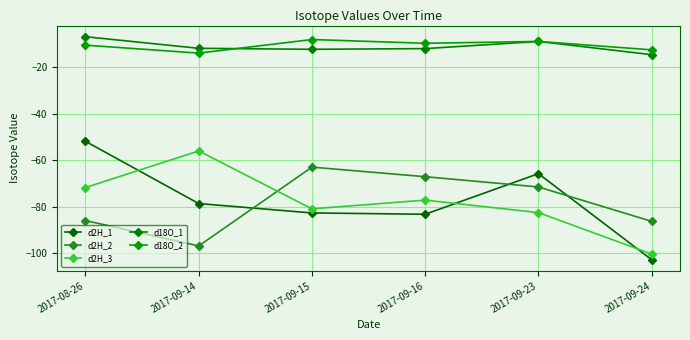

At which category does d18O_2 reach its first local peak?

2017-09-15